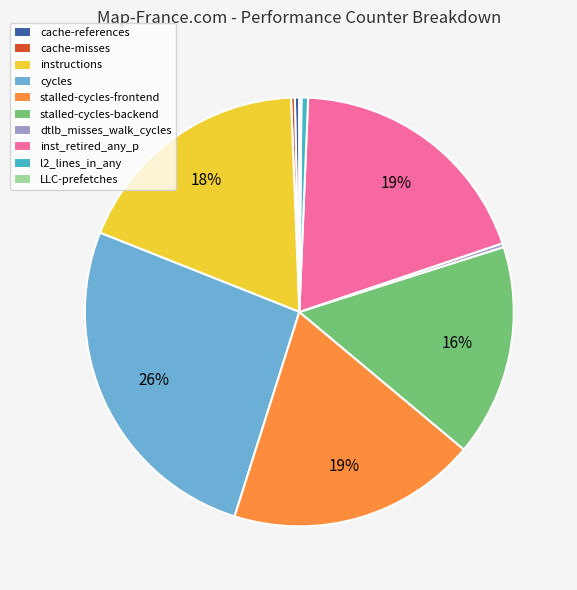

To the nearest percent, what is the average slice percentage?

10%